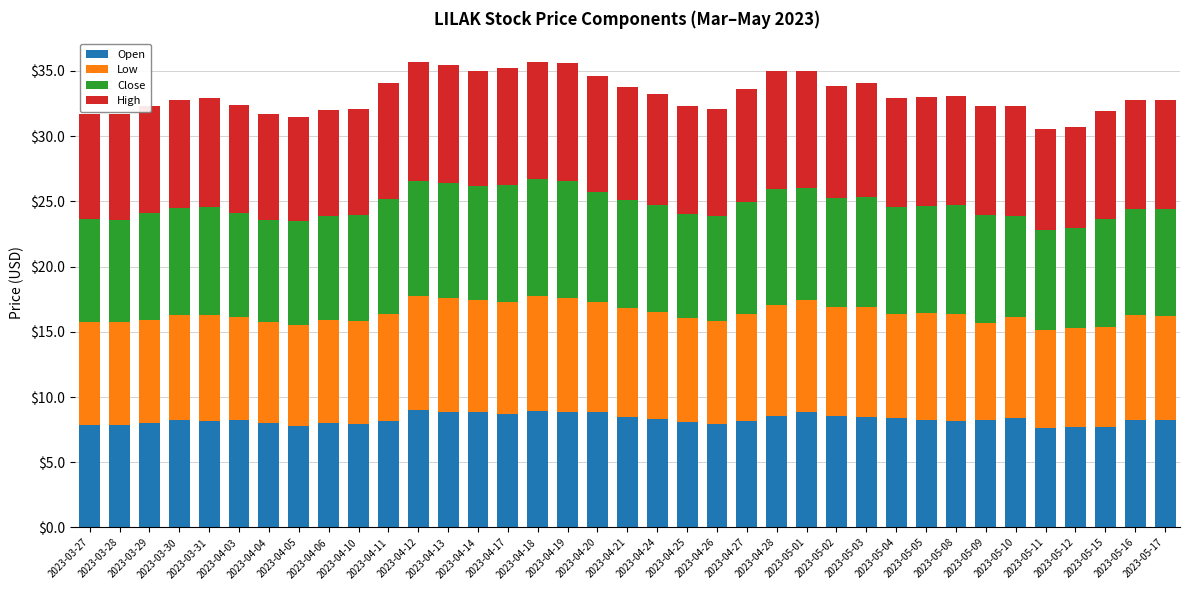

What is the difference between the maximum and second lowest values in the Open series?

1.3